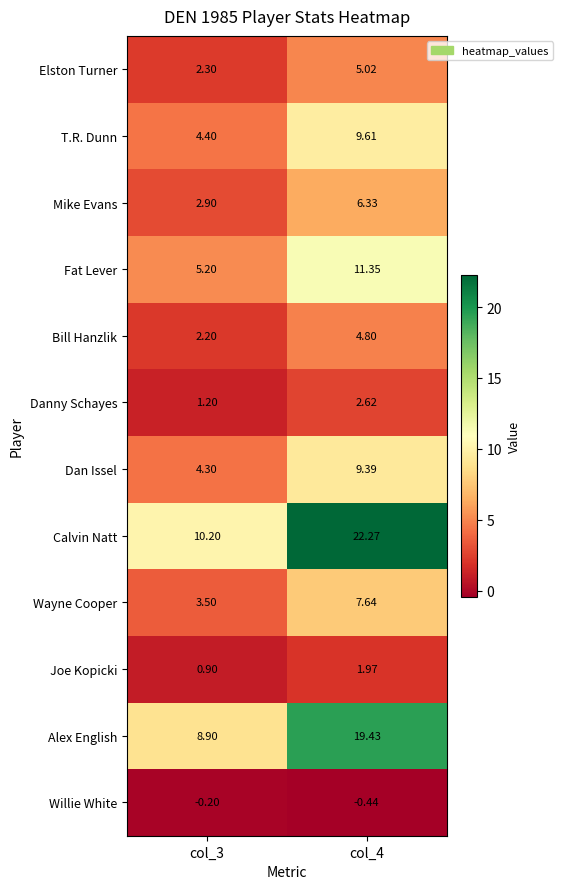

Which category has the lowest value across all series?

col_4